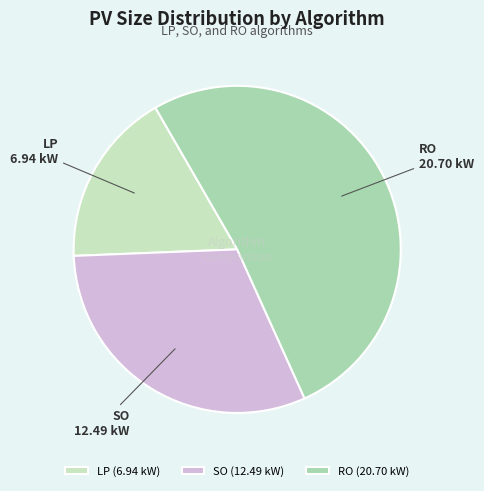

What is the ratio of the value at SO to the value at LP?

1.8